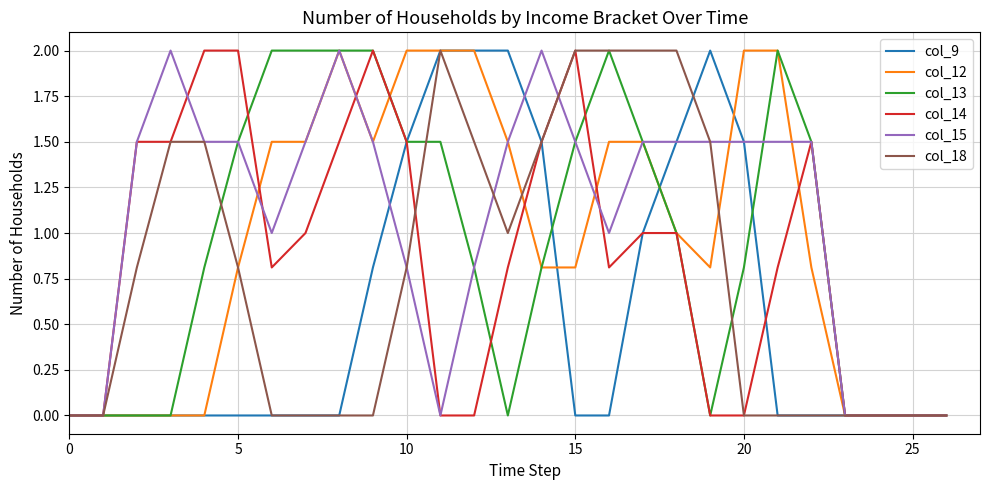

Is this an area chart (filled region under the line)?

No